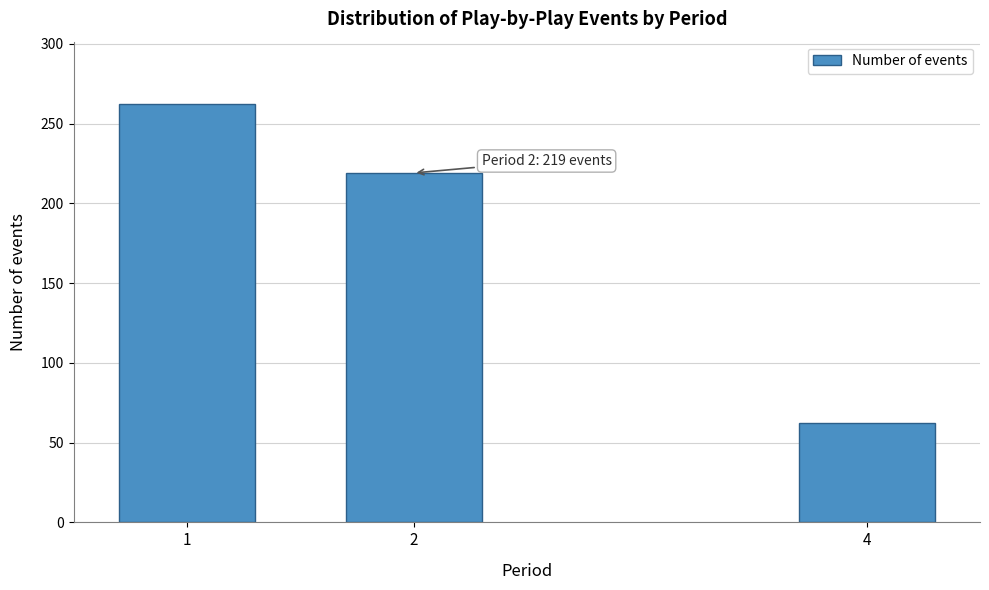

Reading left to right, transcribe all the data shown in this chart.

262	219	62